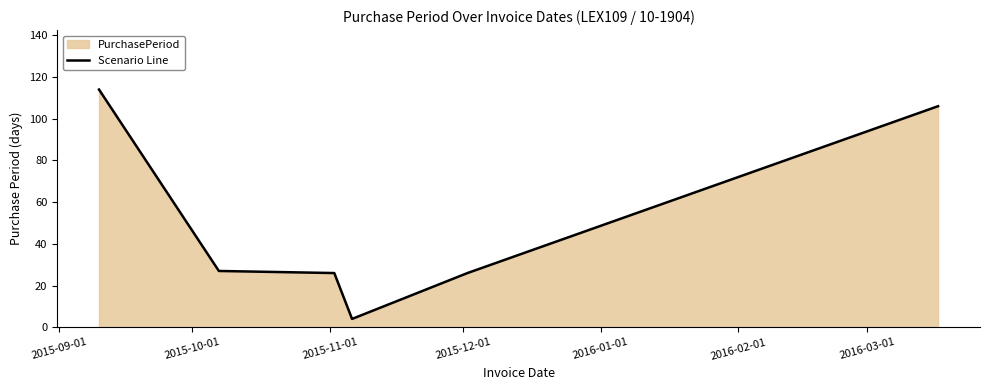

What is the difference between the second highest and minimum values?

102